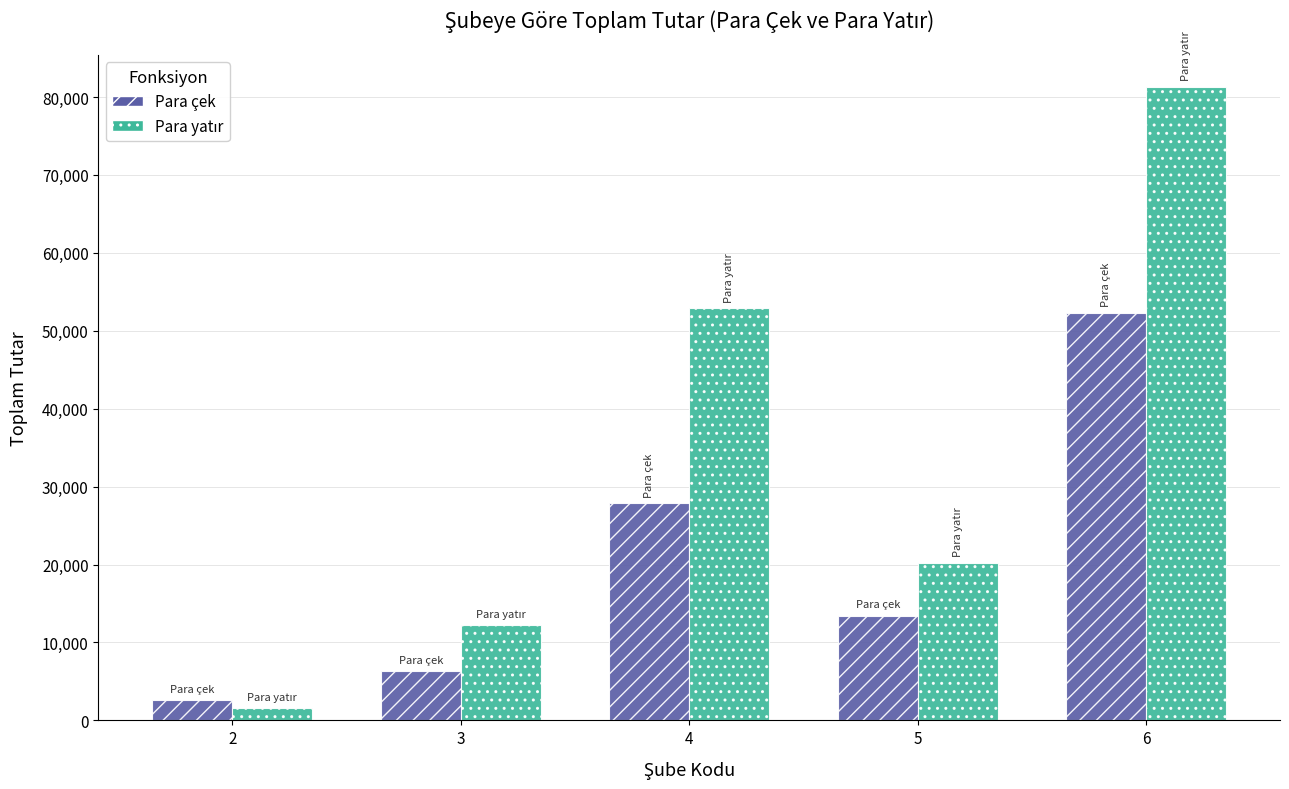

What is the approximate value of Para çek at 4, to the nearest 50?

27850